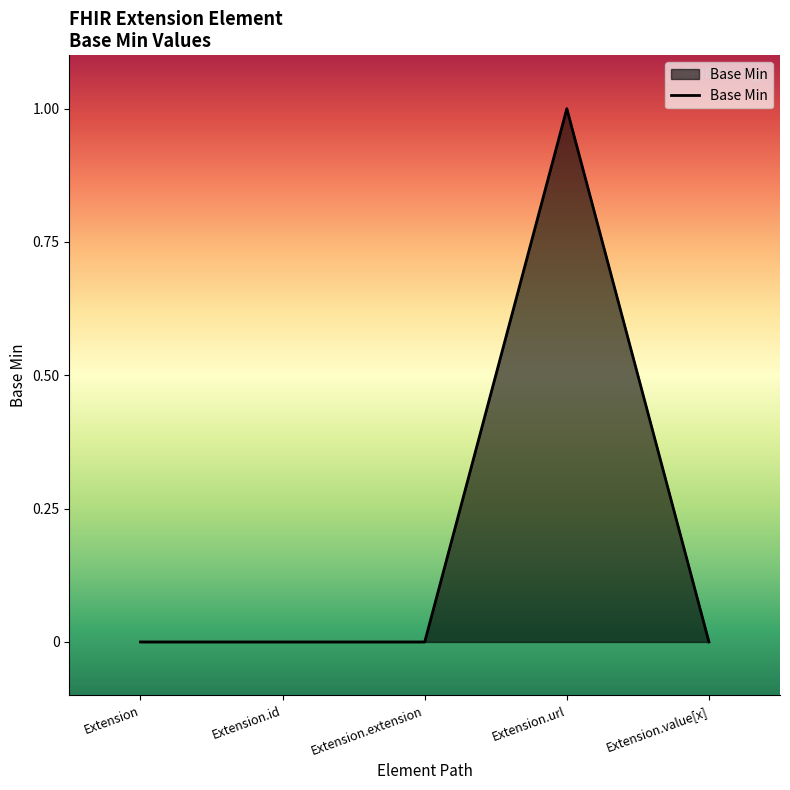

How many lines are shown in the chart?

1